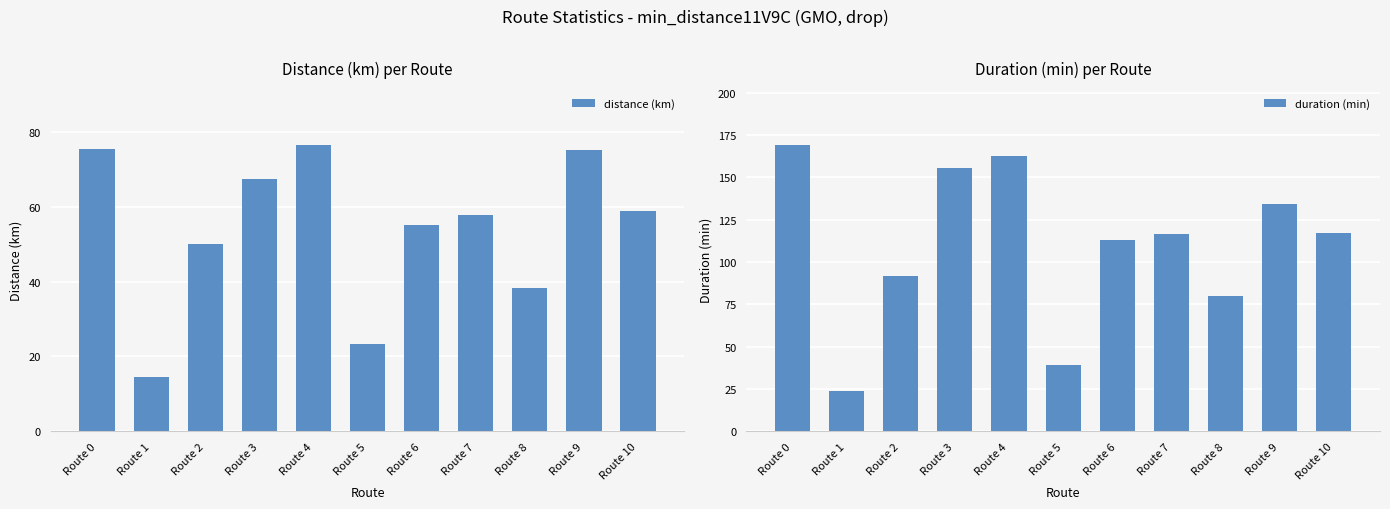

What is the value of the distance (km) bar at the 8th from the left?

57.7